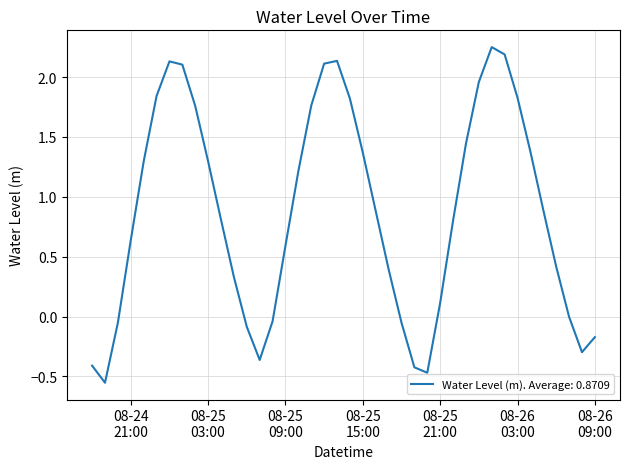

What is the difference between the maximum and minimum values?

2.8